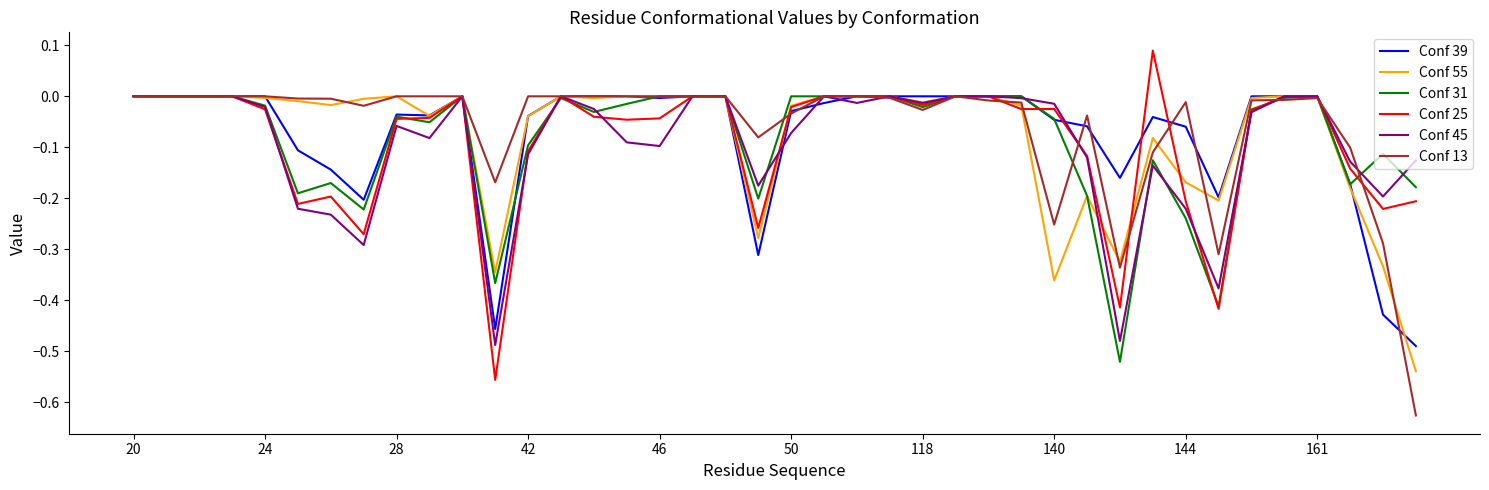

What are all the series names shown in the legend?

Conf 39, Conf 55, Conf 31, Conf 25, Conf 45, Conf 13